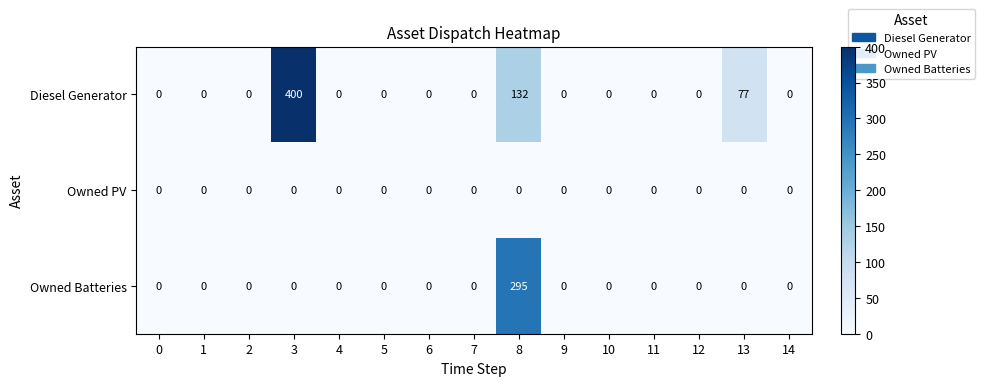

At how many categories does at least one series exceed 28?

3